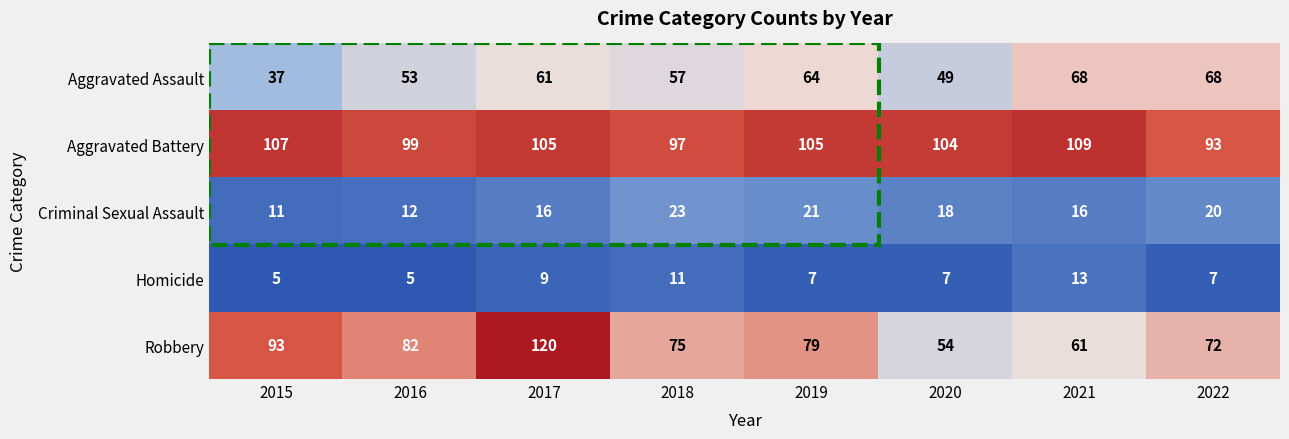

Rank the series at 2016 from lowest to highest value.

Homicide, Criminal Sexual Assault, Aggravated Assault, Robbery, Aggravated Battery